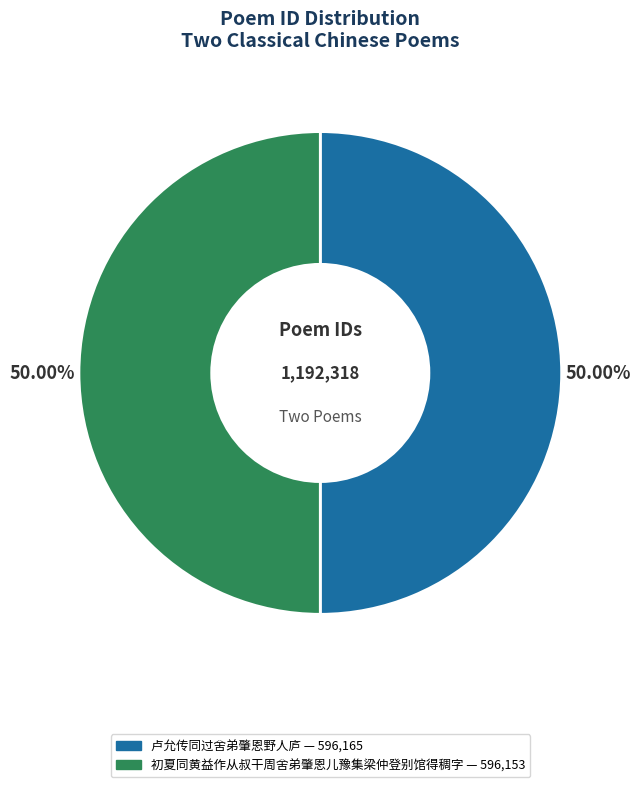

Do 卢允传同过舍弟肇恩野人庐 and 初夏同黄益作从叔干周舍弟肇恩儿豫集梁仲登别馆得稠字 together represent more than half of the pie?

Yes